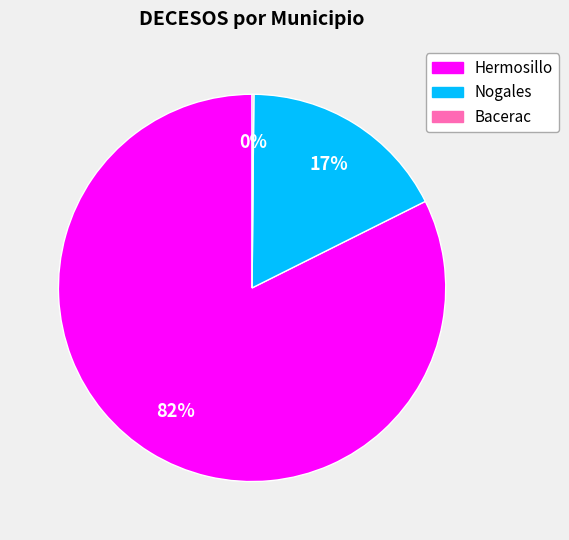

Do Hermosillo and Nogales together represent more than half of the pie?

Yes